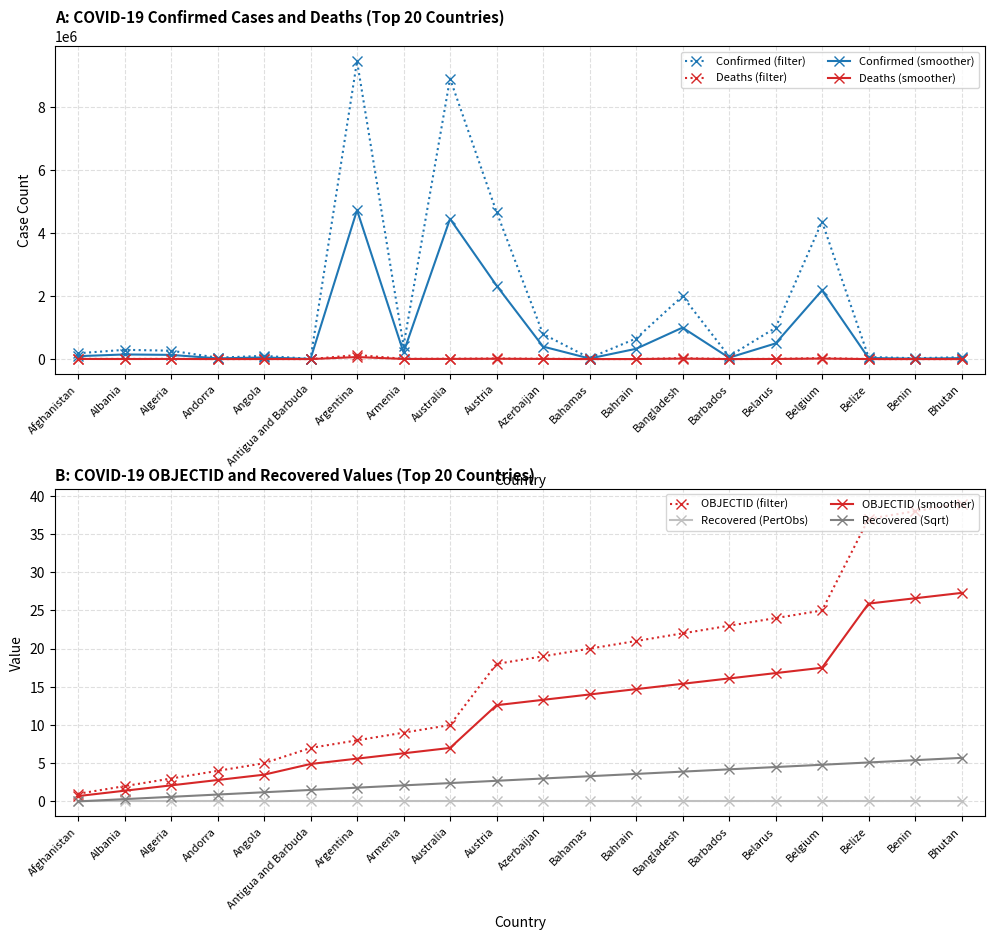

Which series has the largest total across all categories?

Confirmed